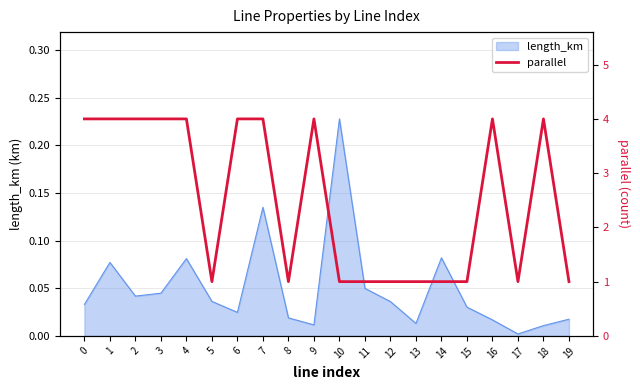

Reading left to right, extract all data points from this chart.

0=4	1=4	2=4	3=4	4=4	5=1	6=4	7=4	8=1	9=4	10=1	11=1	12=1	13=1	14=1	15=1	16=4	17=1	18=4	19=1